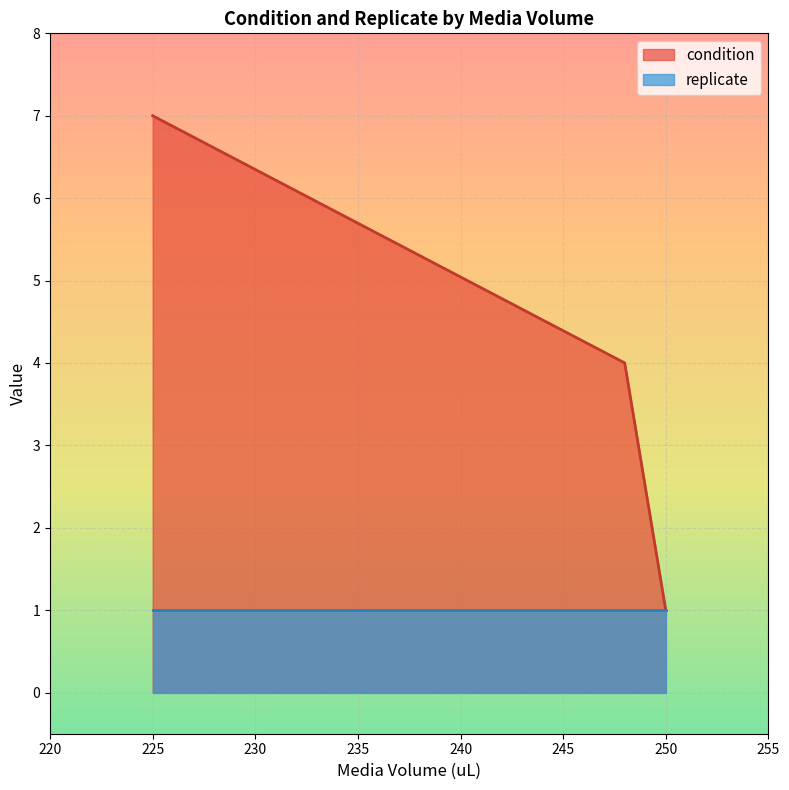

Which series has the widest spread of values?

condition